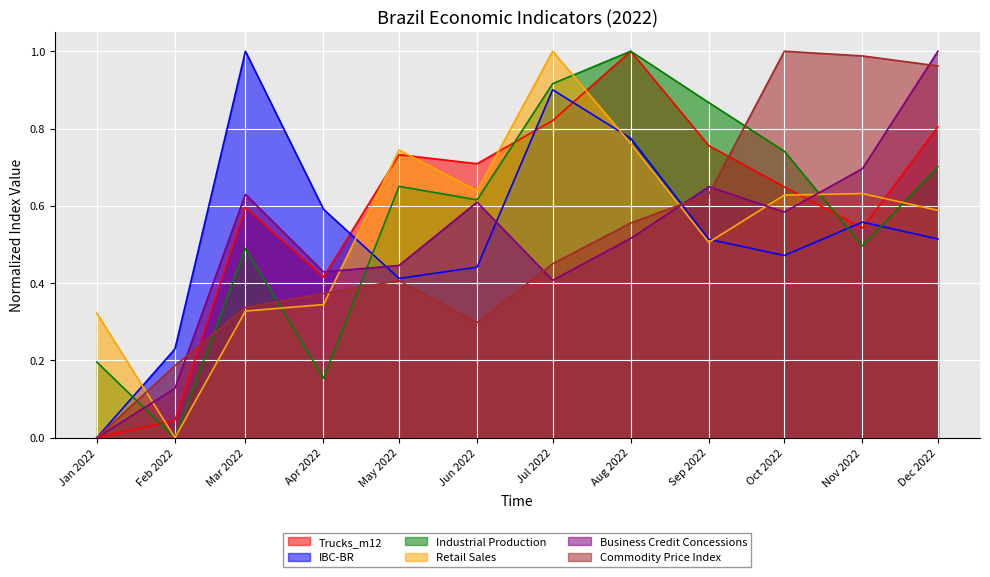

At Mar 2022, list the series in order from largest to smallest.

IBC-BR, Business Credit Concessions, Trucks_m12, Industrial Production, Commodity Price Index, Retail Sales